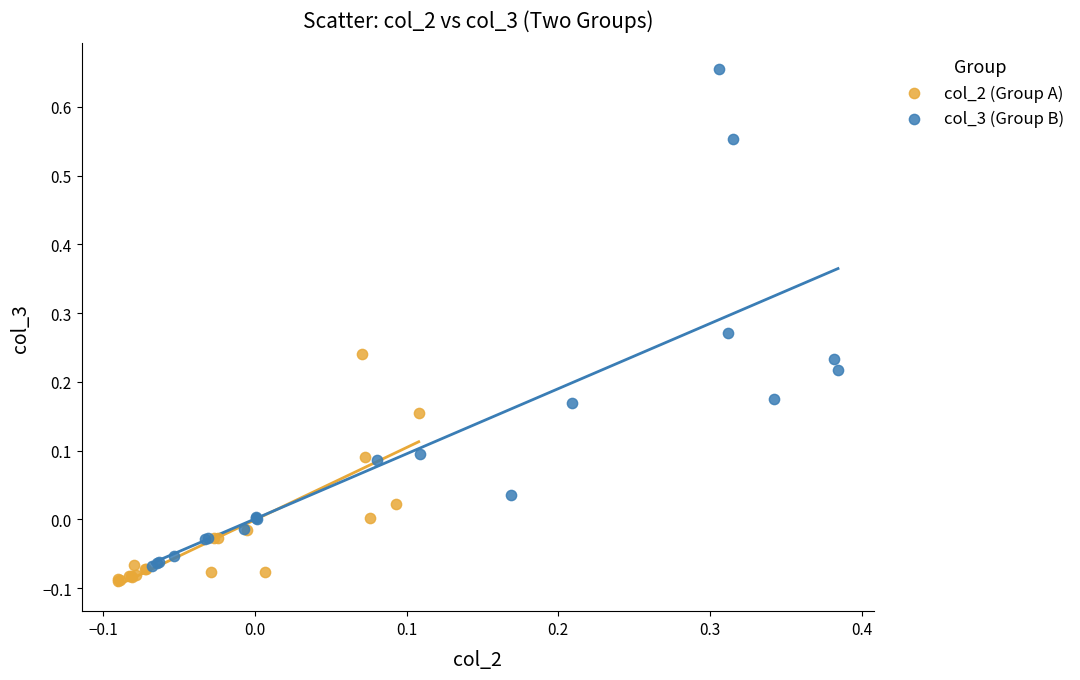

Which series contains the lowest Y value?

col_2 (Group A)